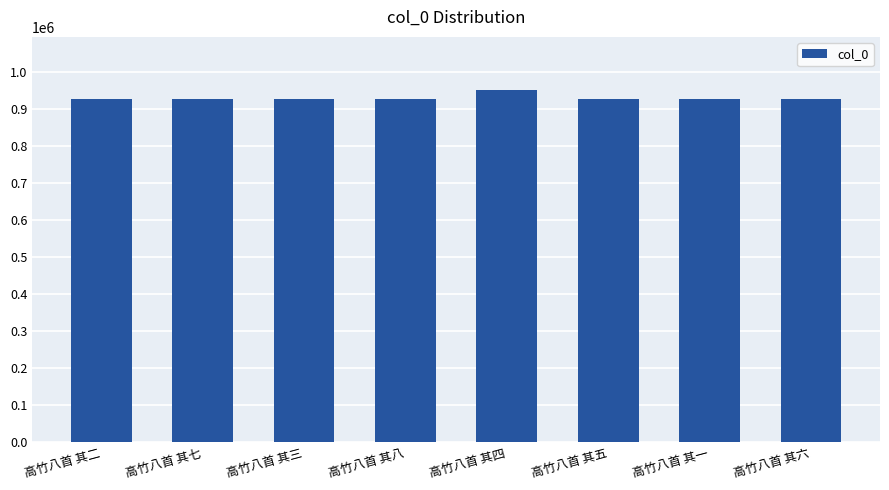

What is the greatest value displayed?

951501